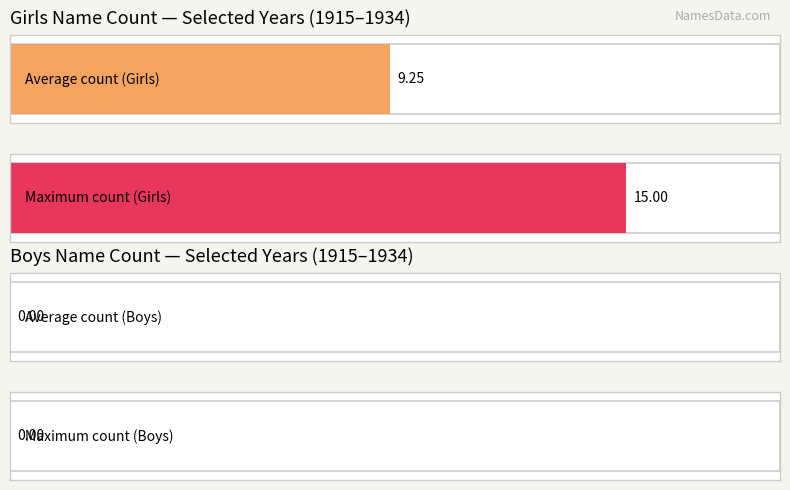

What are all the series names shown in the legend?

Girls, Boys